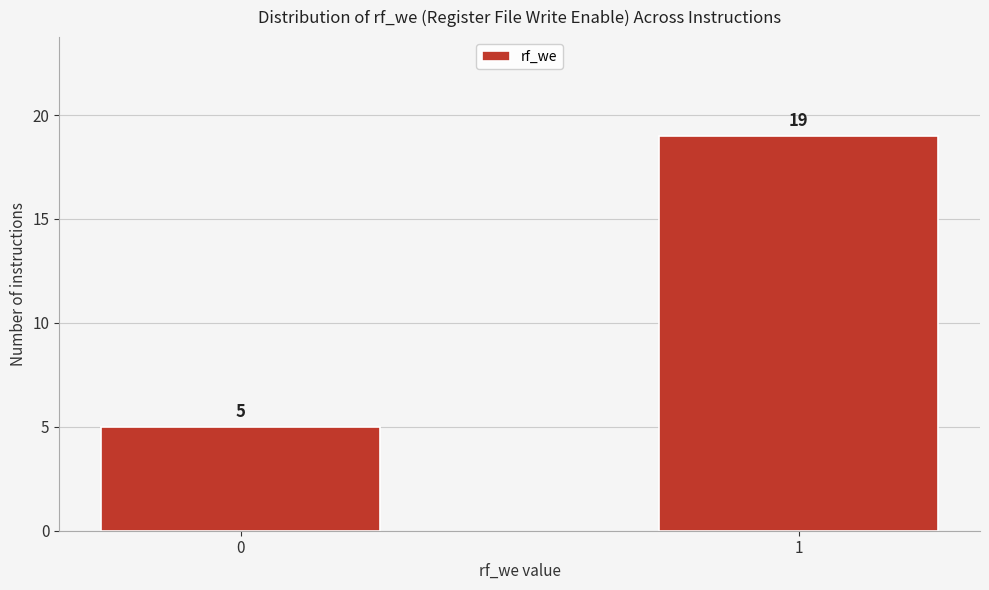

Reading left to right, transcribe all the data shown in this chart.

5	19